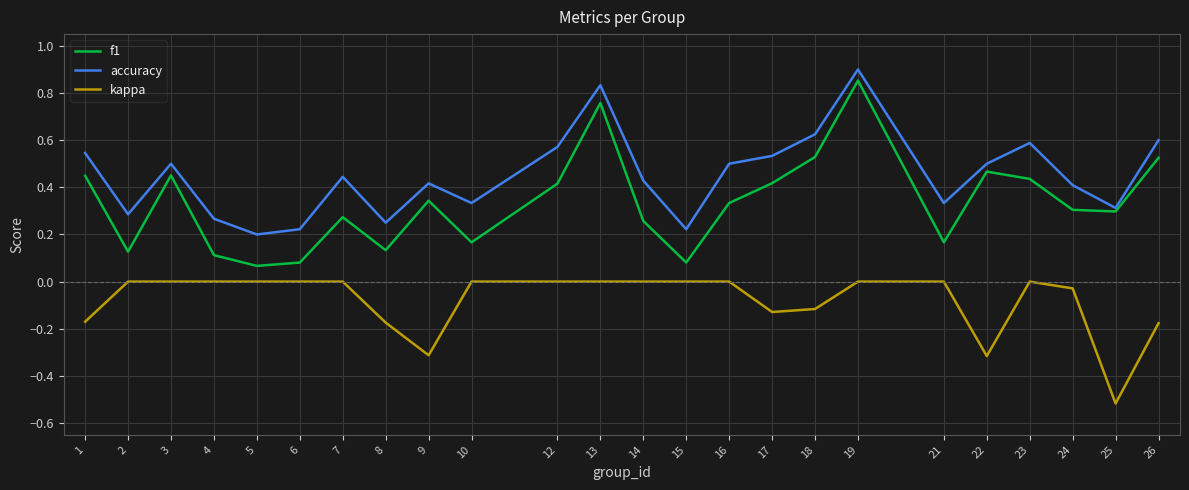

At which label does accuracy reach its peak?

19